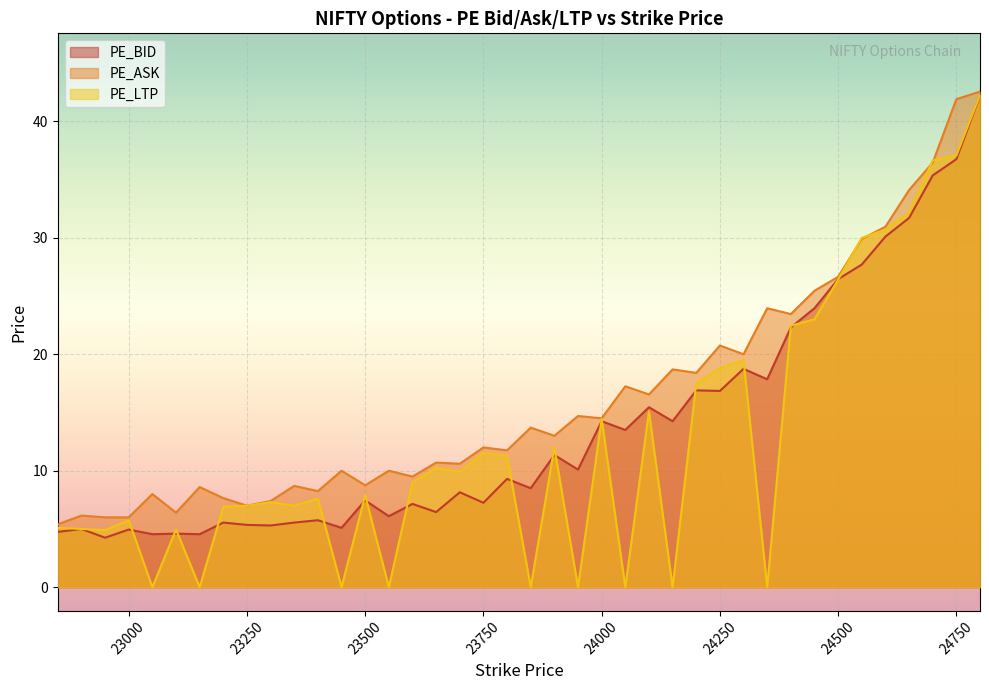

How many lines are shown in the chart?

3